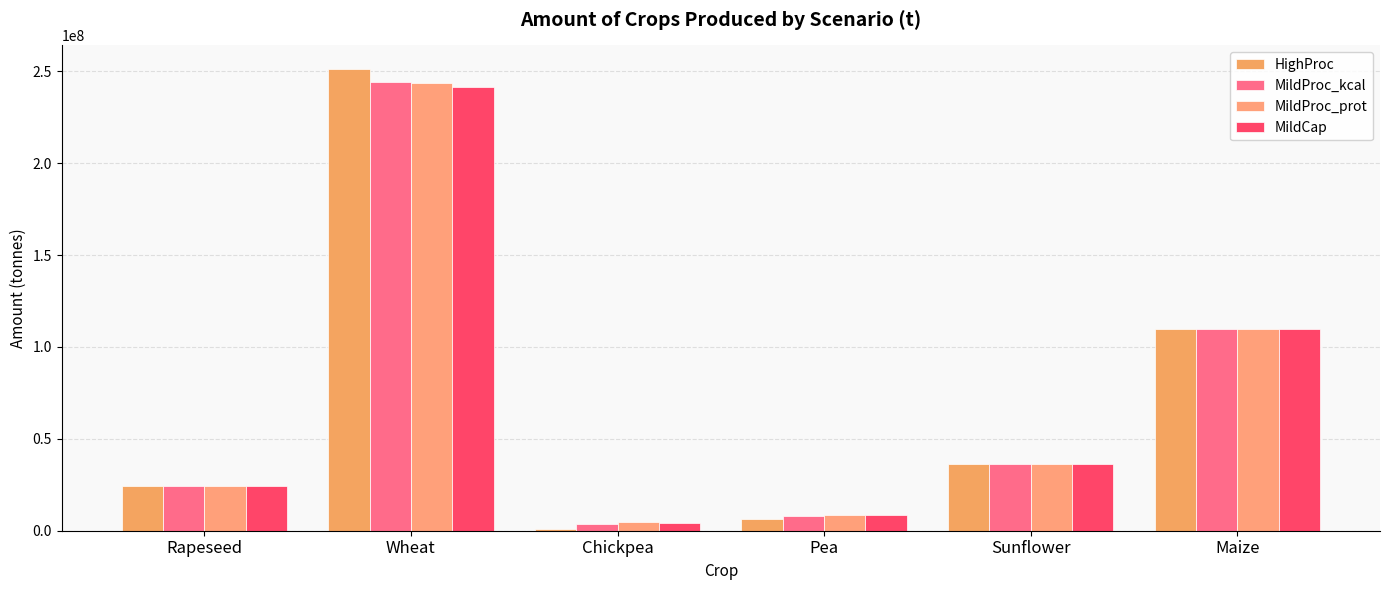

What is the lowest value of the HighProc series?

1000348.9